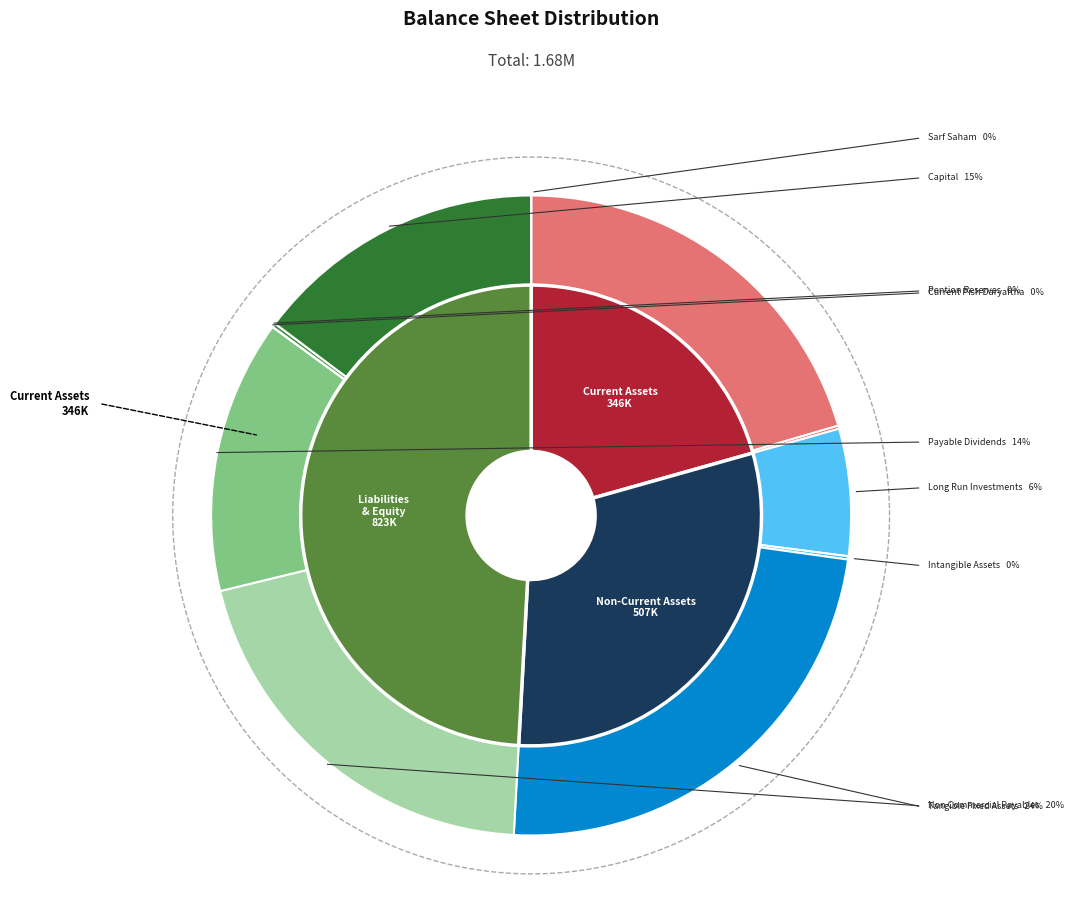

To the nearest percent, what percentage of the pie is capital?

15%